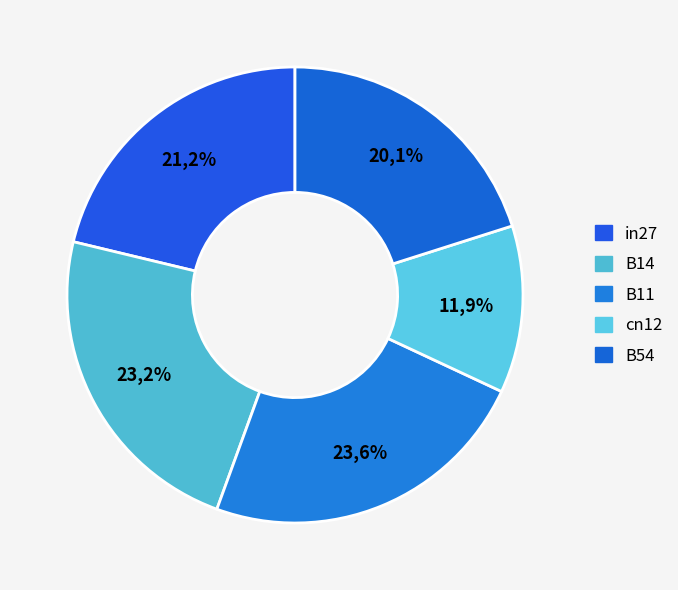

Which category has the biggest portion of the pie?

B11